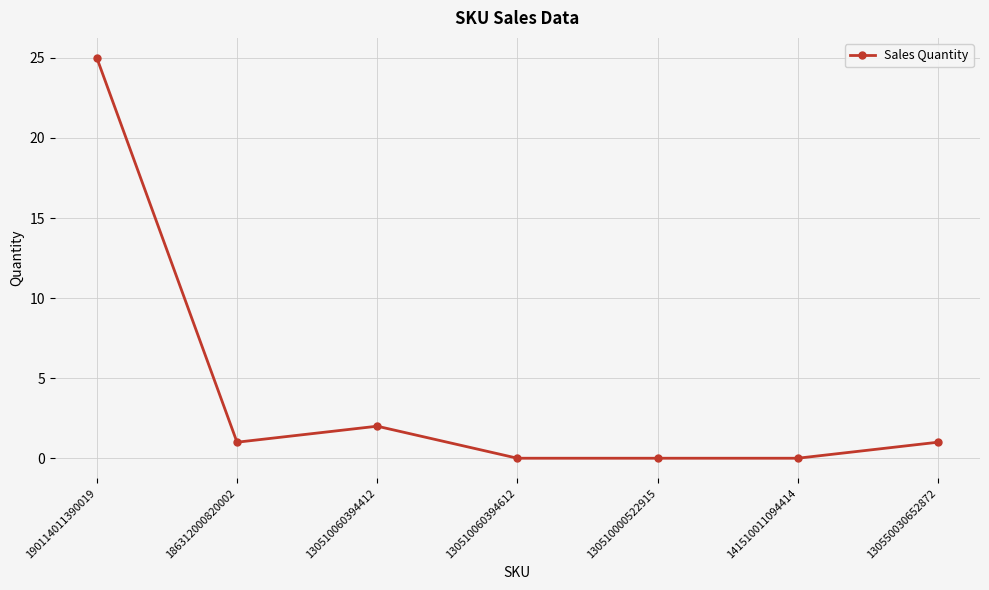

Does the chart have visible grid lines?

Yes